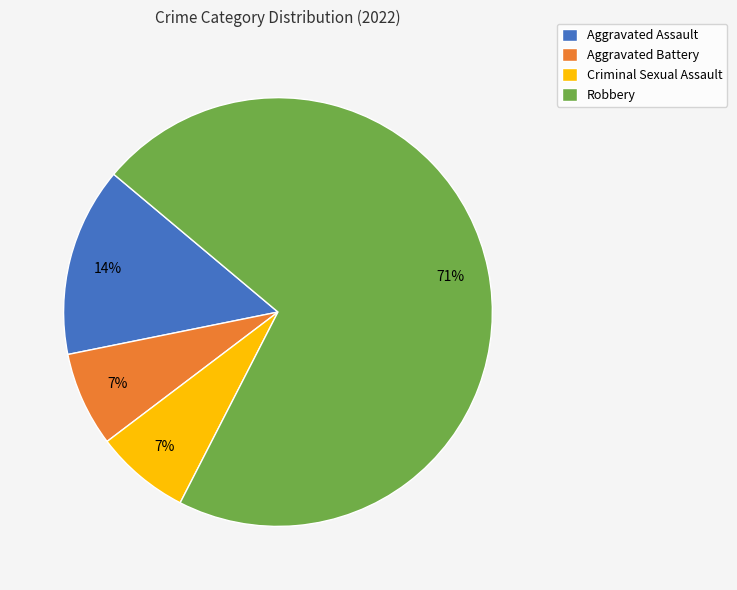

What is the largest slice in the pie chart?

Robbery